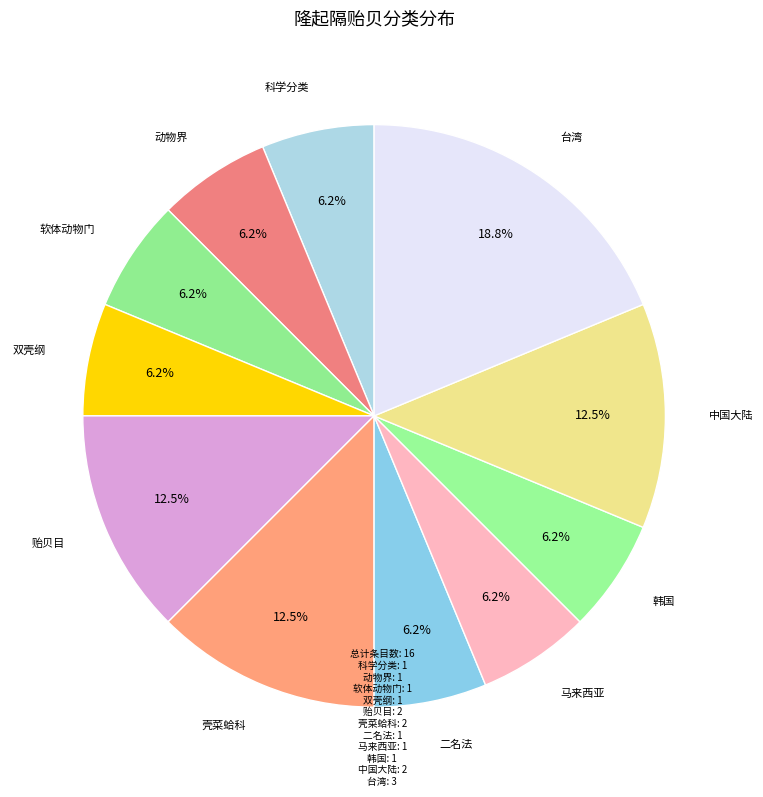

Combined, do 科学分类 and 马来西亚 account for over 50%?

No